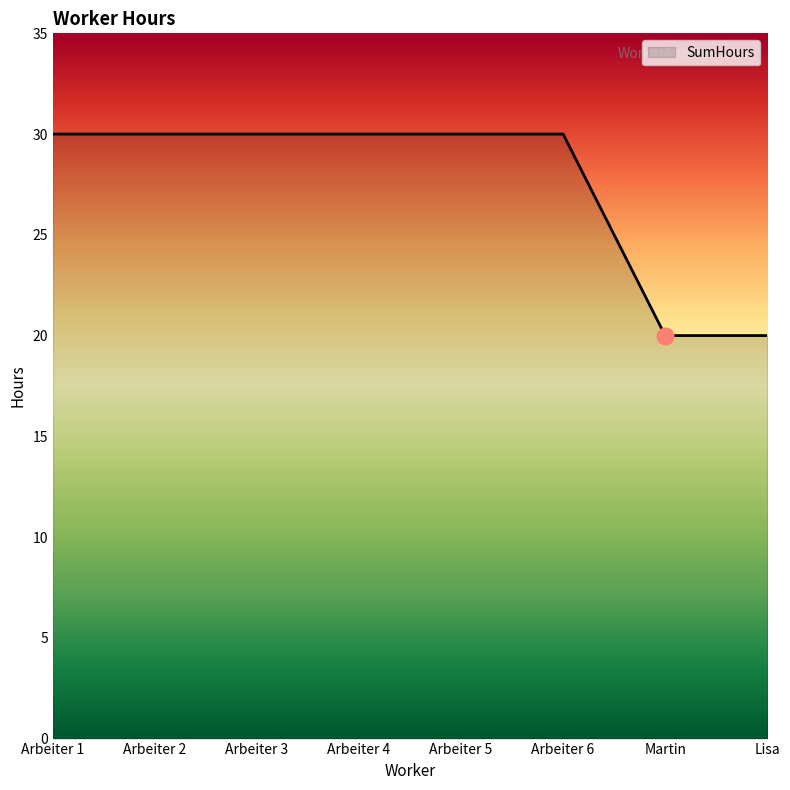

Read the value at Martin.

20